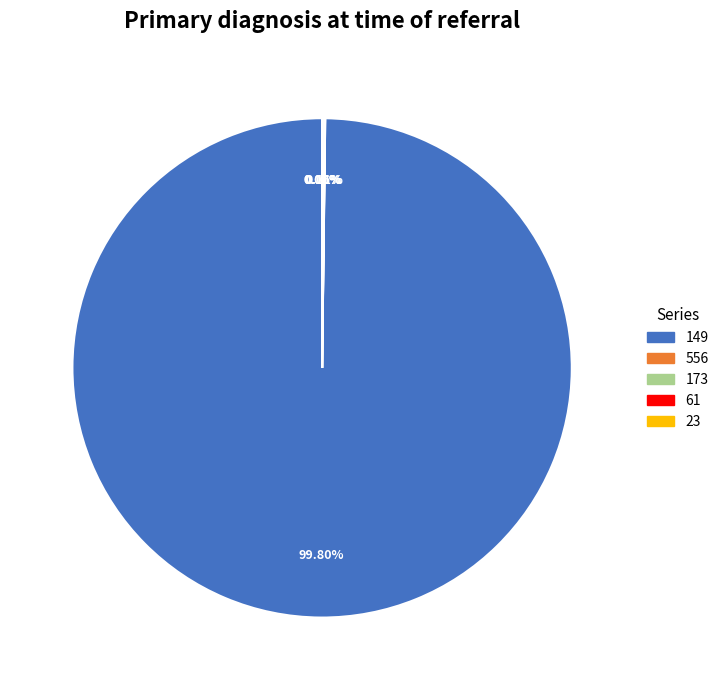

Which slice is the largest?

149